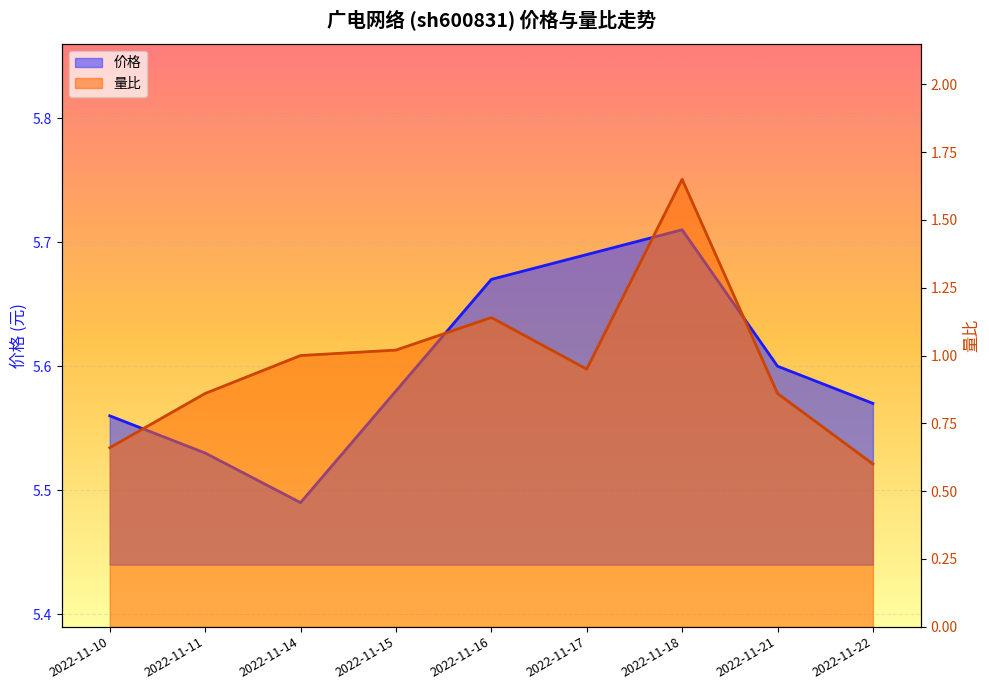

What is the difference between the maximum and minimum values in the 量比 series?

1.0